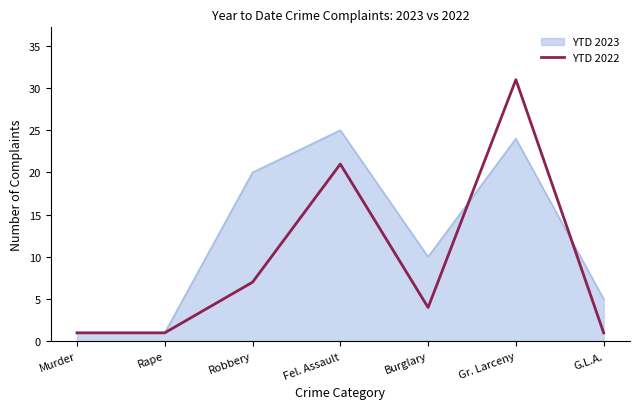

Reading left to right, transcribe all the data shown in this chart.

YTD 2023: Murder=1	Rape=1	Robbery=20	Fel. Assault=25	Burglary=10	Gr. Larceny=24	G.L.A.=5
YTD 2022: Murder=1	Rape=1	Robbery=7	Fel. Assault=21	Burglary=4	Gr. Larceny=31	G.L.A.=1